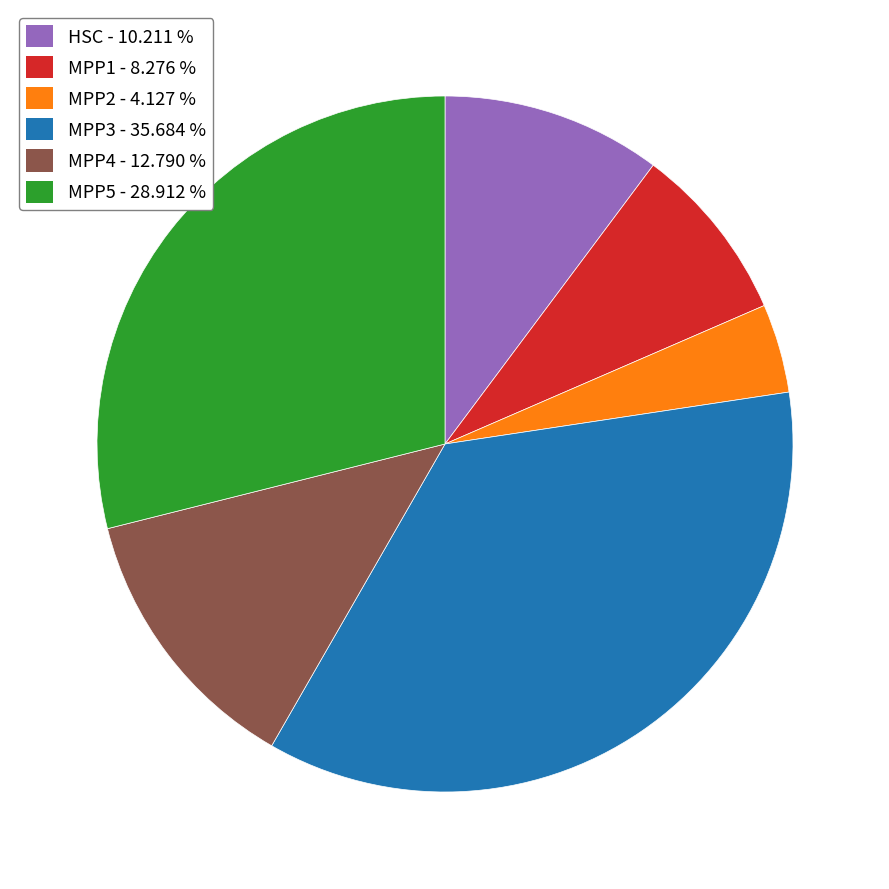

Do MPP2 - 4.127 % and MPP5 - 28.912 % together represent more than half of the pie?

No